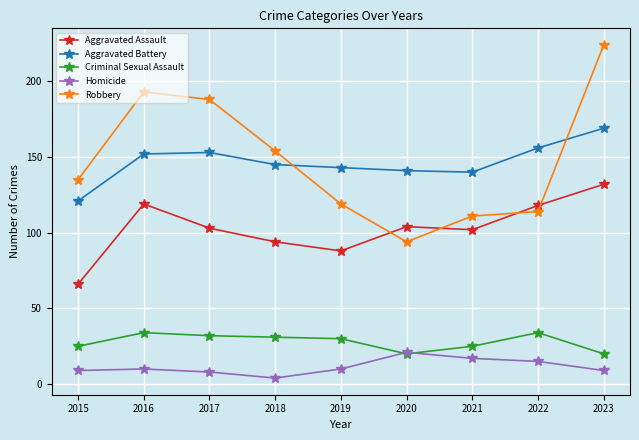

How many lines are shown in the chart?

5